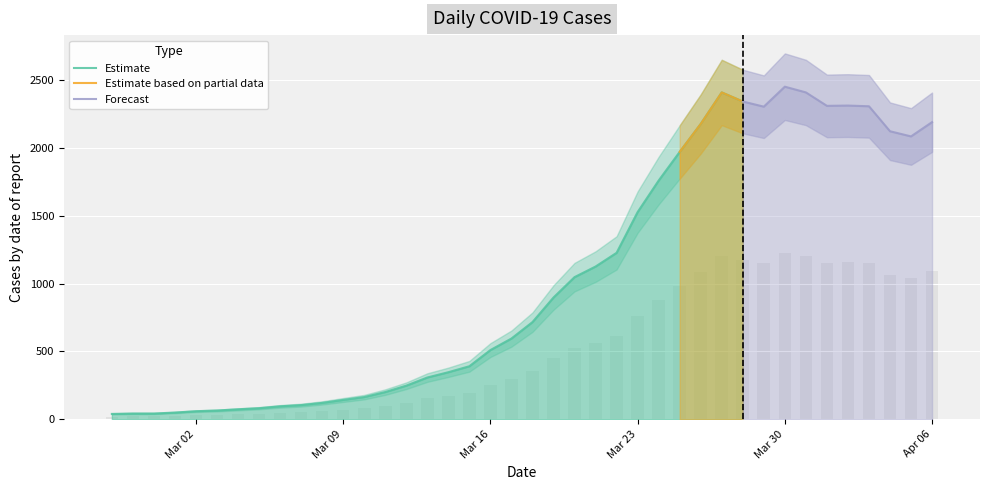

What is the maximum value for Estimate?

2407